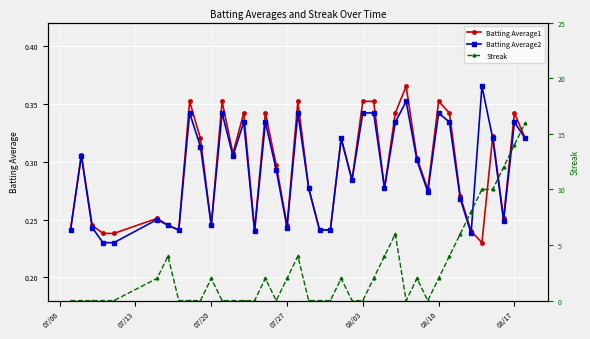

True or false: Batting Average2 has more than 2 points higher than both neighbors.

True